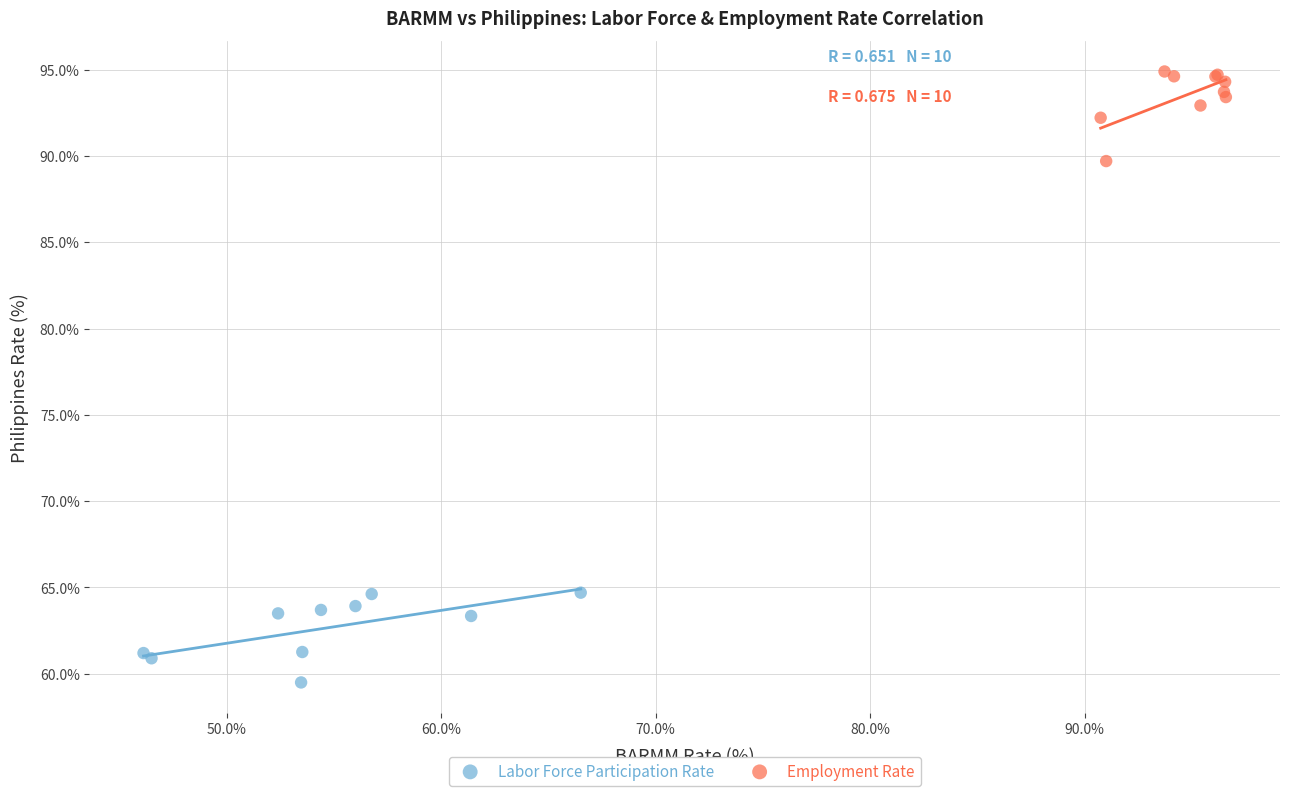

Which series reaches the minimum Y coordinate?

Labor Force Participation Rate